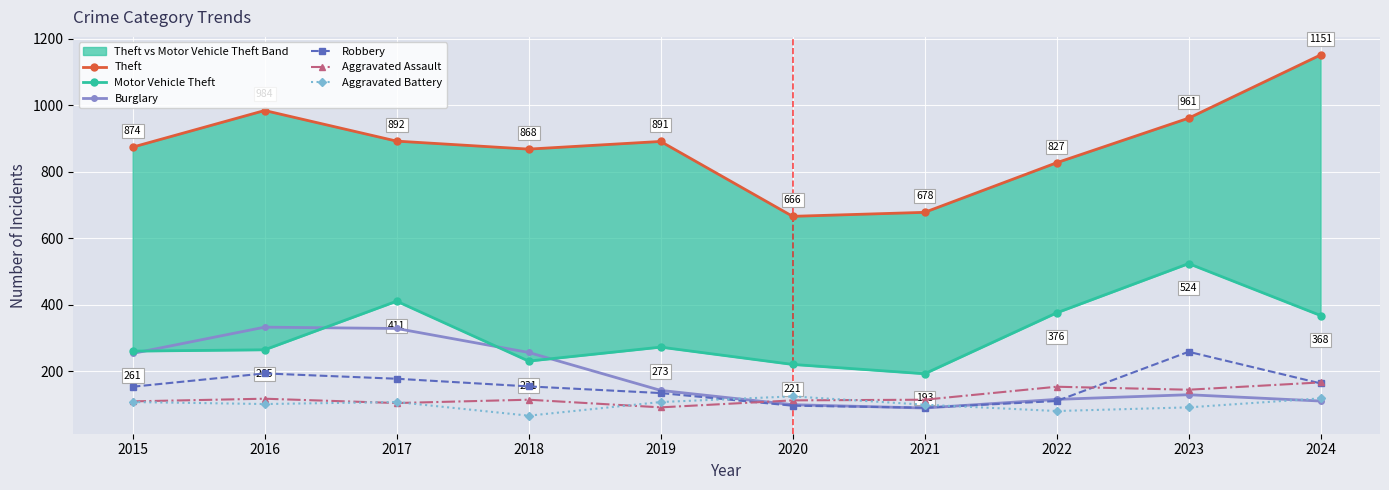

What is the spread (max minus min) of values at 2016?

882